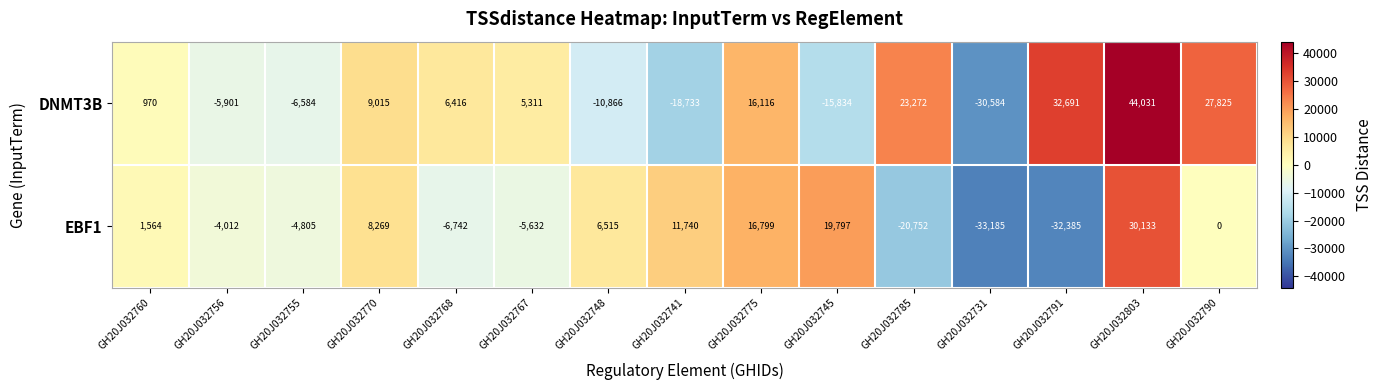

Which series has the widest spread of values?

DNMT3B